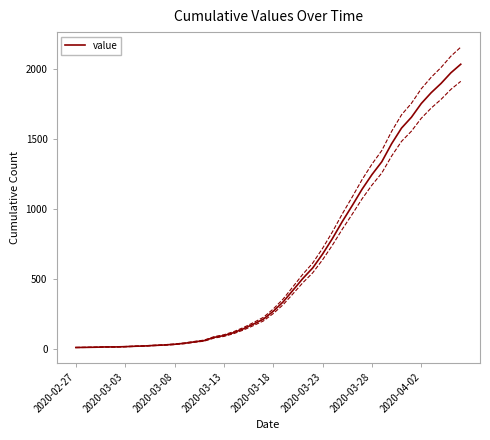

The value at 13 is 95. True or false?

False